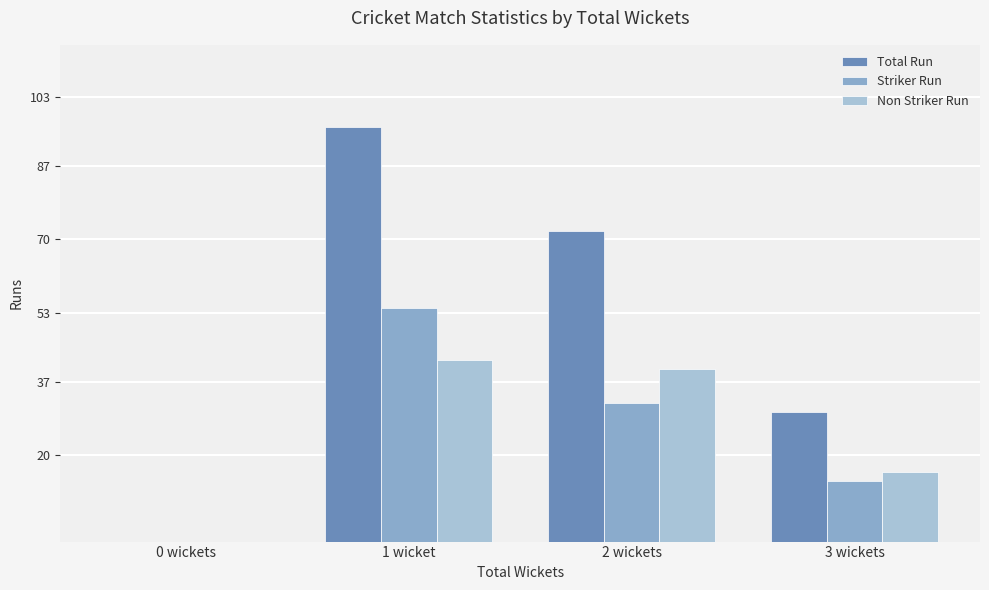

The value of Striker Run at 1 wicket is 84. True or false?

False